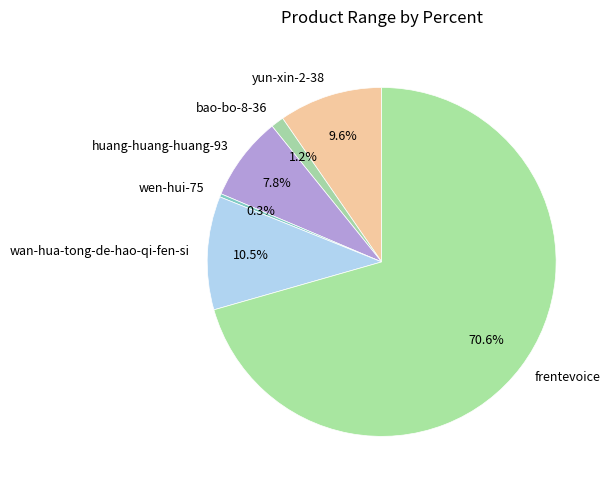

To the nearest percent, what is the average slice percentage?

17%